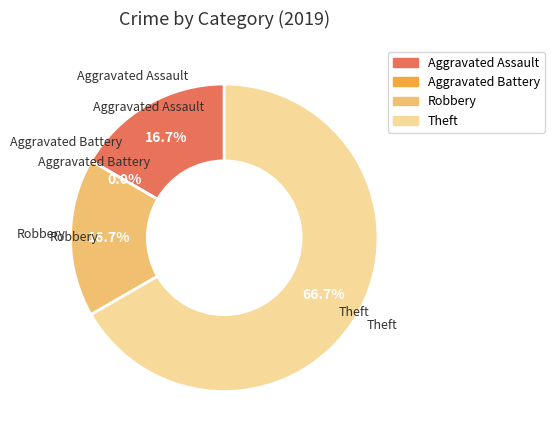

What is the change in value from Aggravated Battery to Robbery?

+1